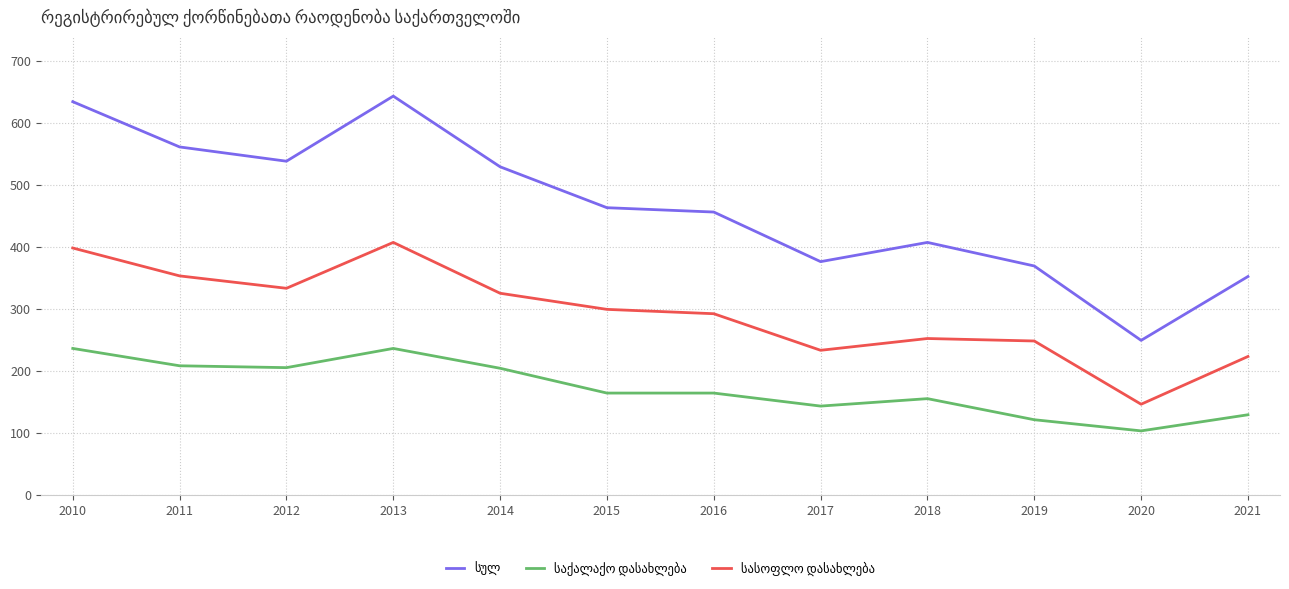

At which category does the chart reach its minimum across all series?

2020